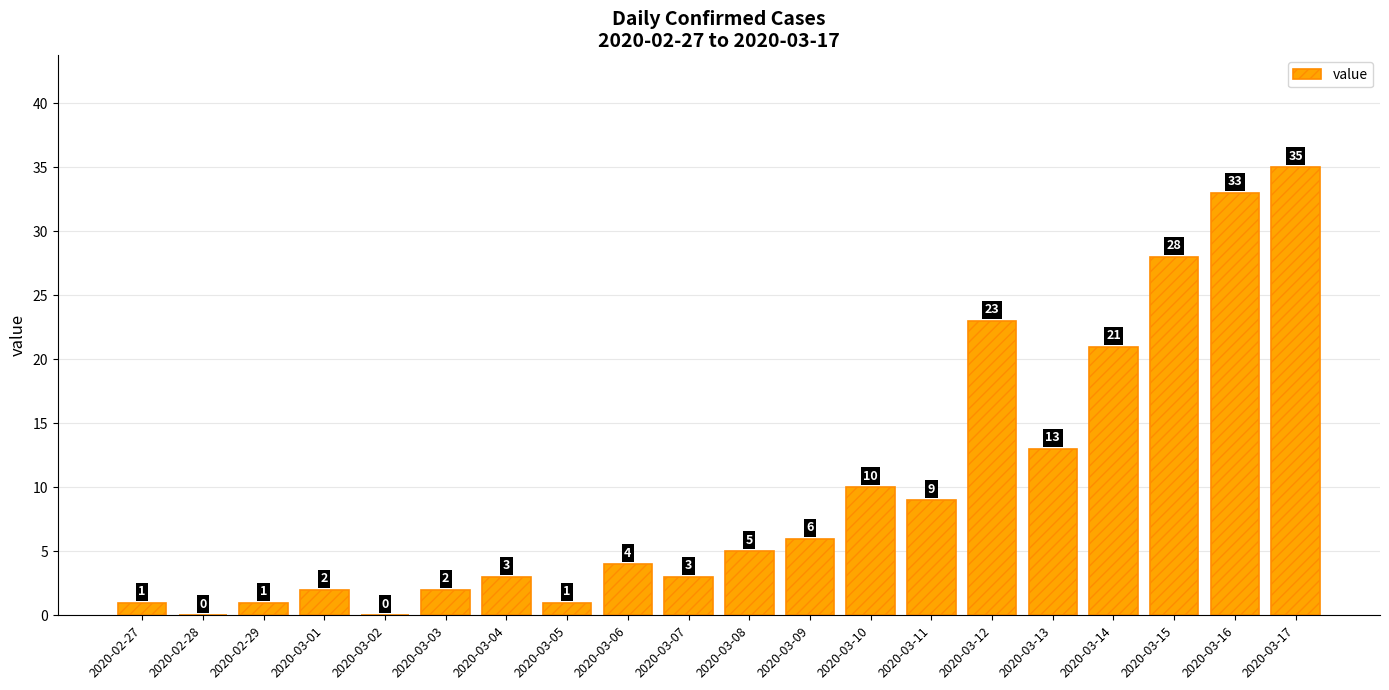

What is the change in value from 2020-02-28 to 2020-03-13?

+13